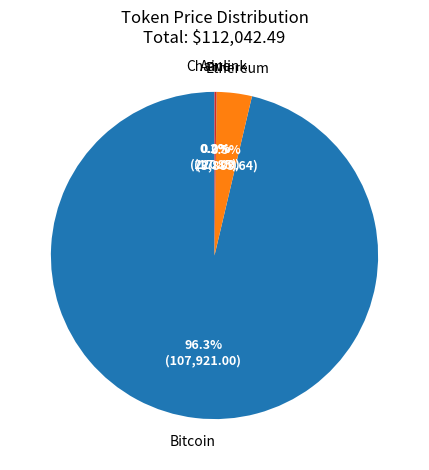

Which slice is the largest?

Bitcoin